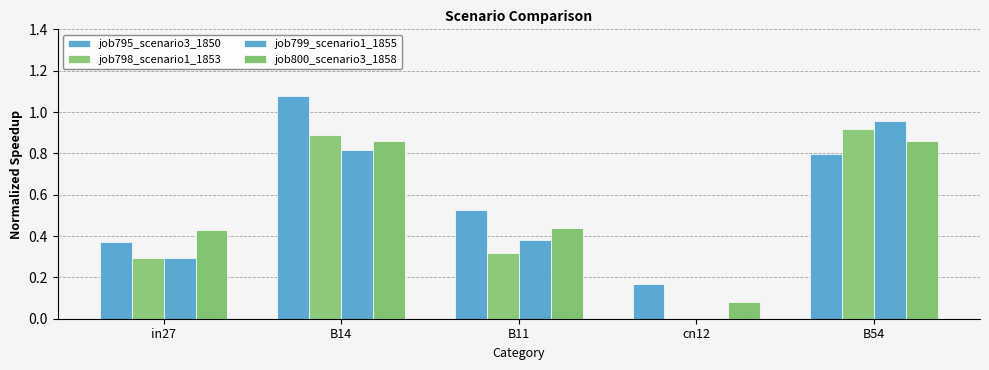

Count the number of categories in the chart.

5